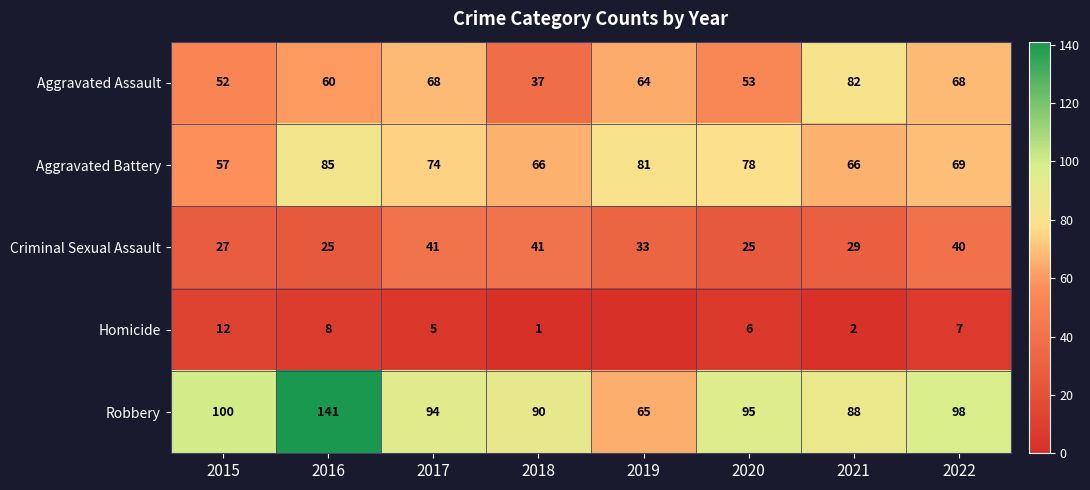

Between 2018 and 2021, which is larger?

2021